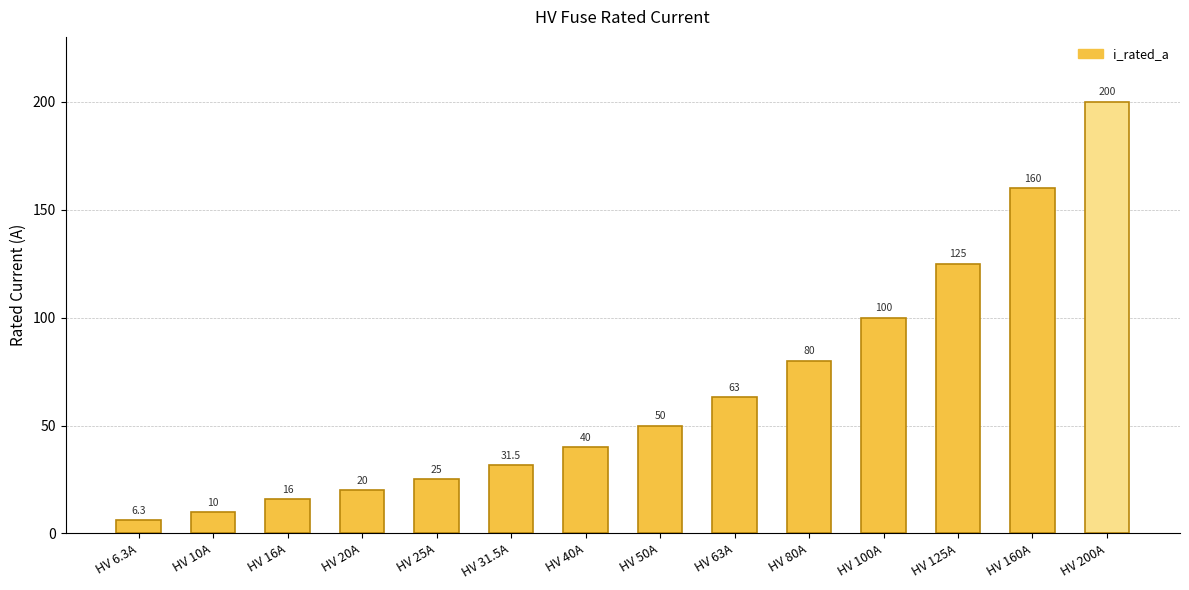

What is the greatest value displayed?

200.0